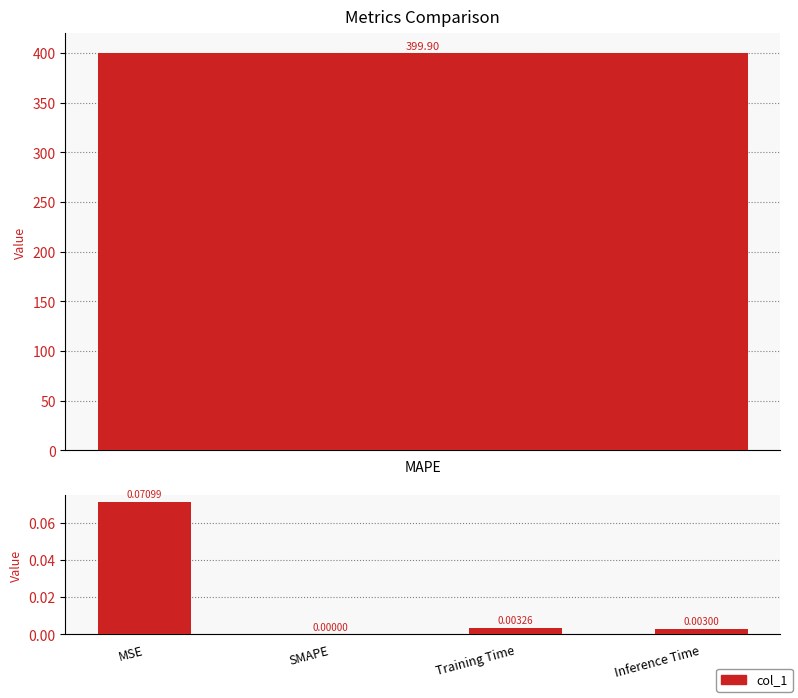

True or false: the data shows 0.0 at Inference Time.

True